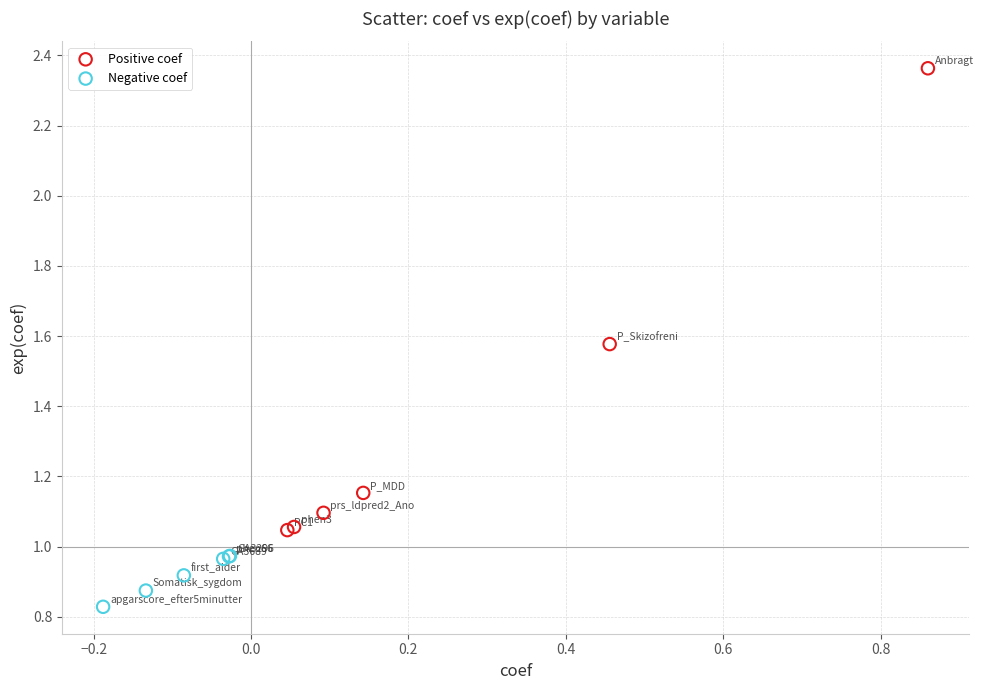

Which series has the widest spread of Y values?

Positive coef